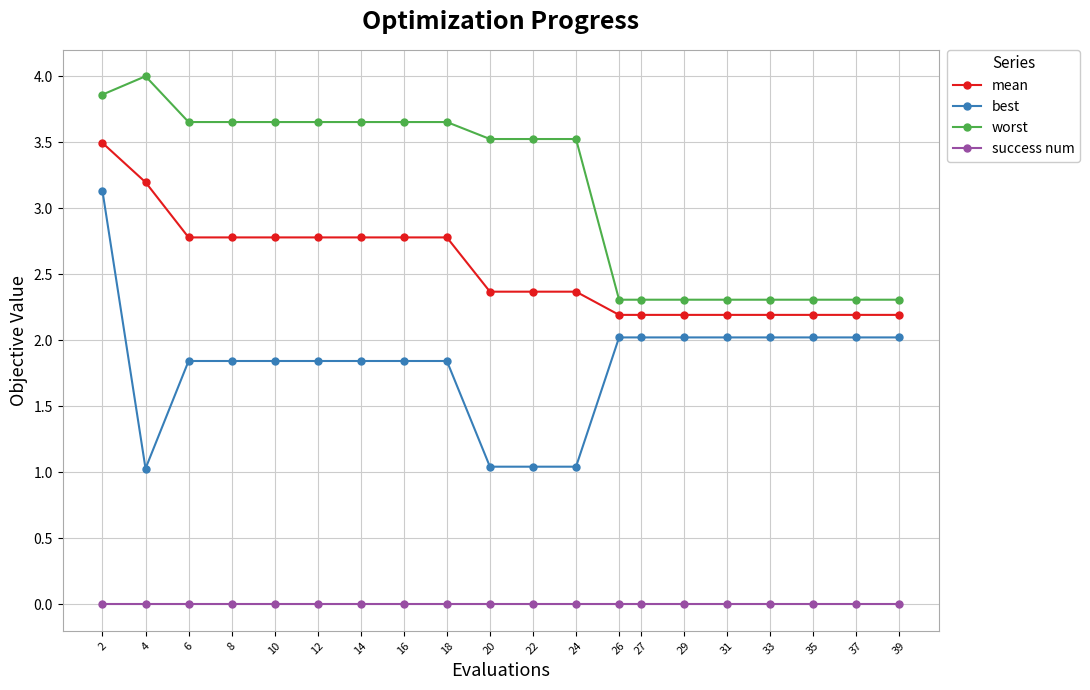

At which label does mean reach its peak?

2